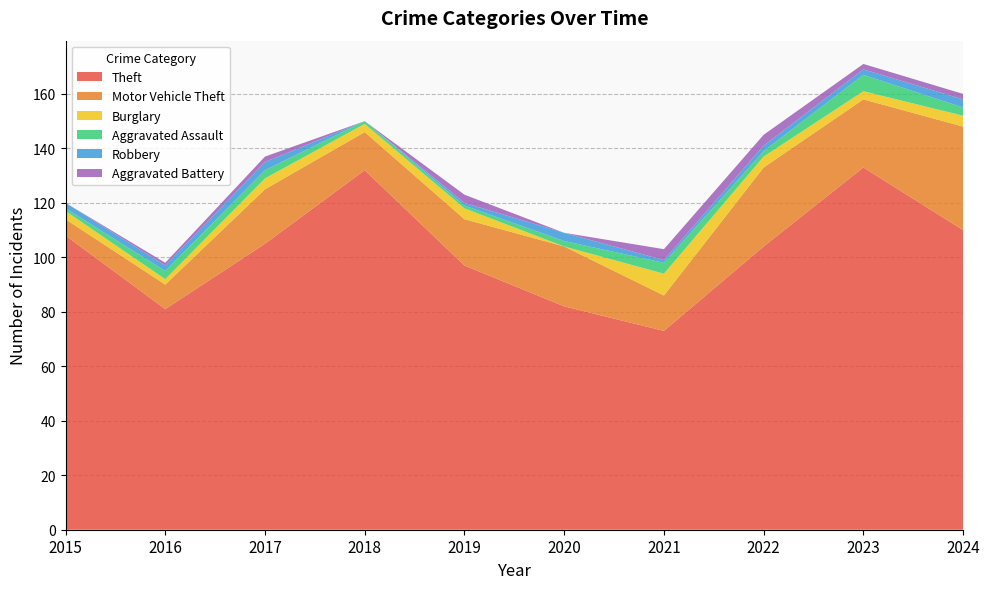

Reading left to right, transcribe all the data shown in this chart.

Theft: 108	81	105	132	97	82	73	104	133	110
Motor Vehicle Theft: 6	9	20	14	17	22	13	29	25	38
Burglary: 3	2	4	3	4	0	8	4	3	4
Aggravated Assault: 1	3	3	1	1	2	4	2	6	3
Robbery: 2	2	3	0	1	3	1	2	2	3
Aggravated Battery: 0	1	2	0	3	0	4	4	2	2